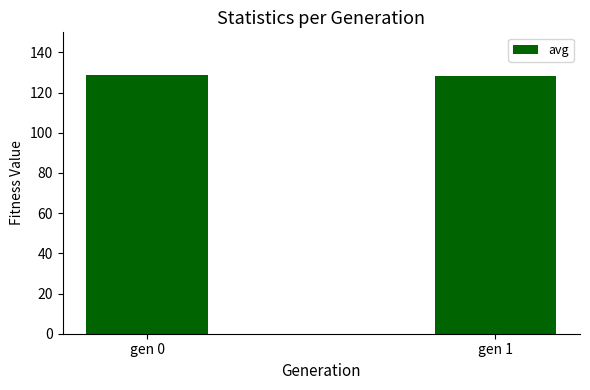

What is the difference between the maximum and minimum values?

0.5